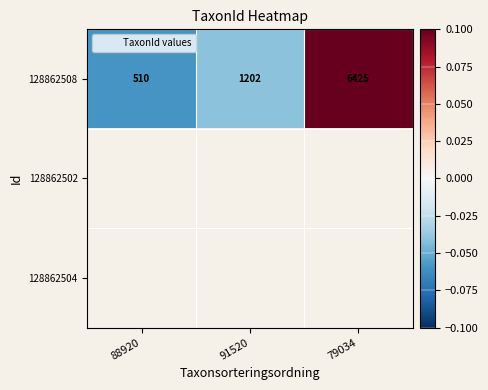

At 91520, list the series in order from largest to smallest.

128862508, 128862502, 128862504